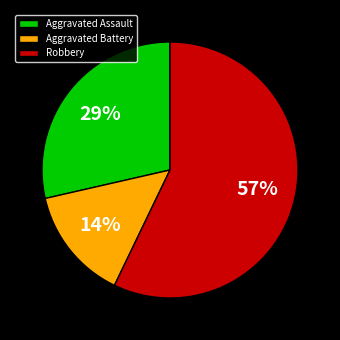

Does Robbery represent more than half of the total?

Yes